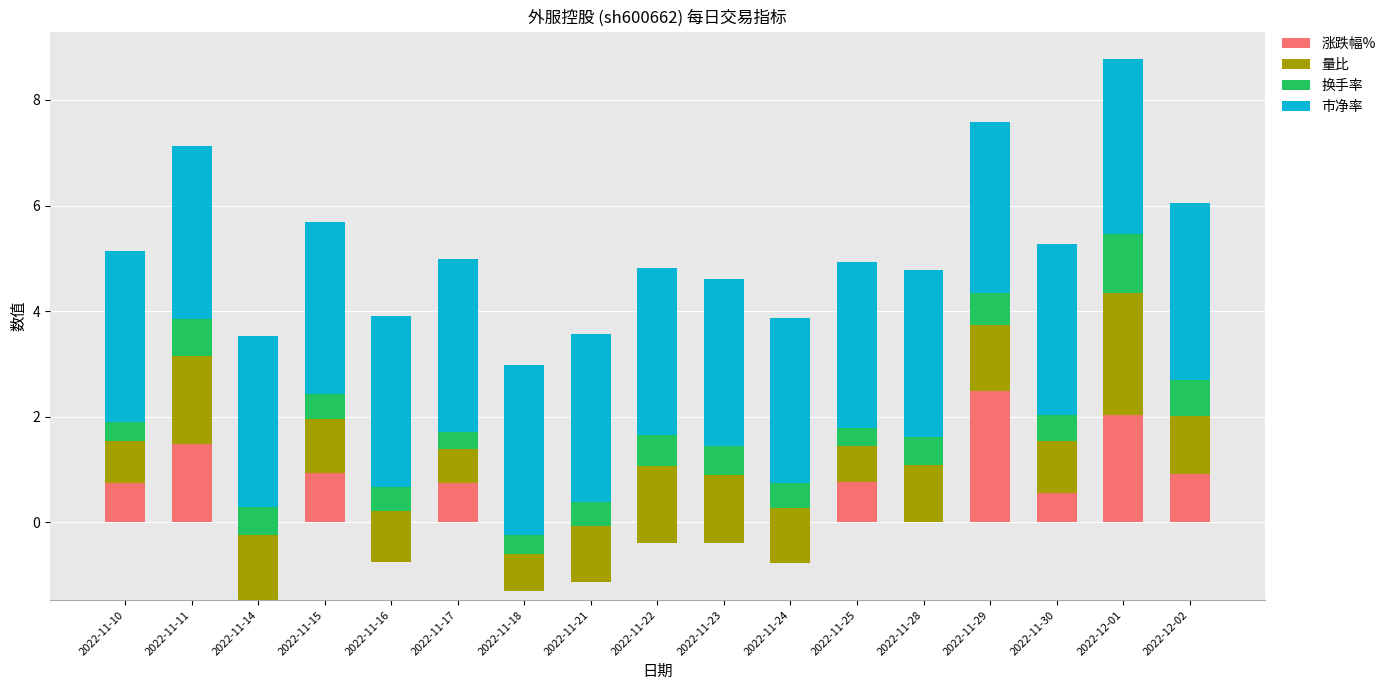

Is it true that 量比 equals 0.5 at 2022-11-10?

False